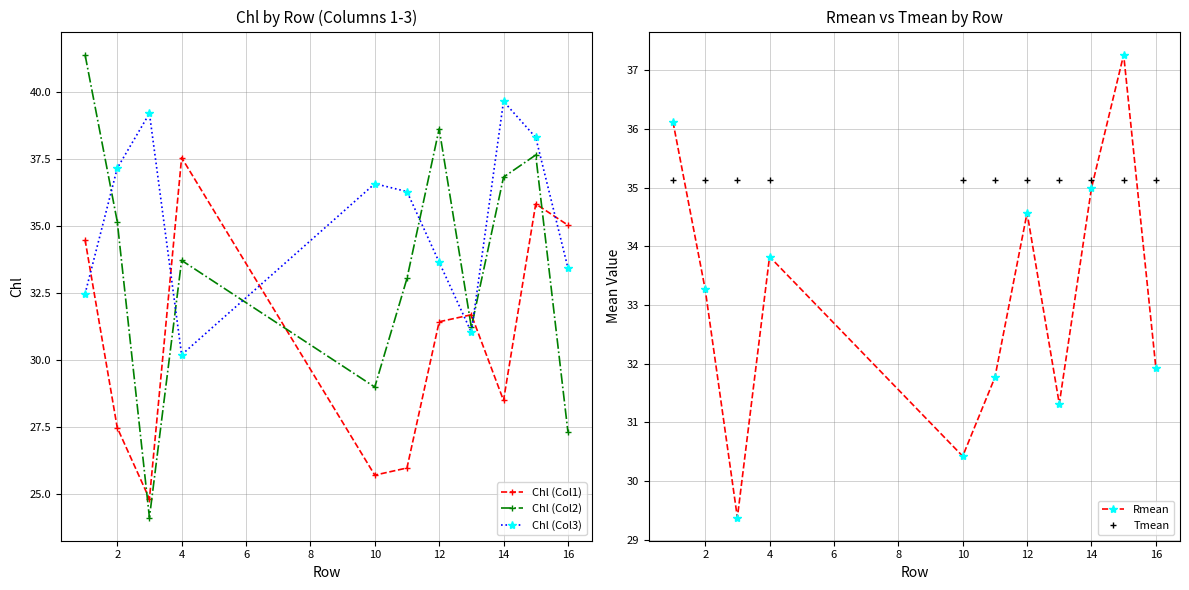

True or false: Chl (Col1) has a value of 46.7 at 2.

False